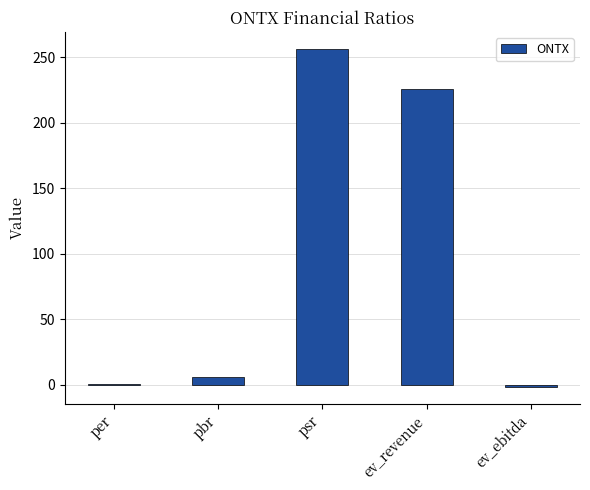

At which category does the chart reach its peak across all series?

psr